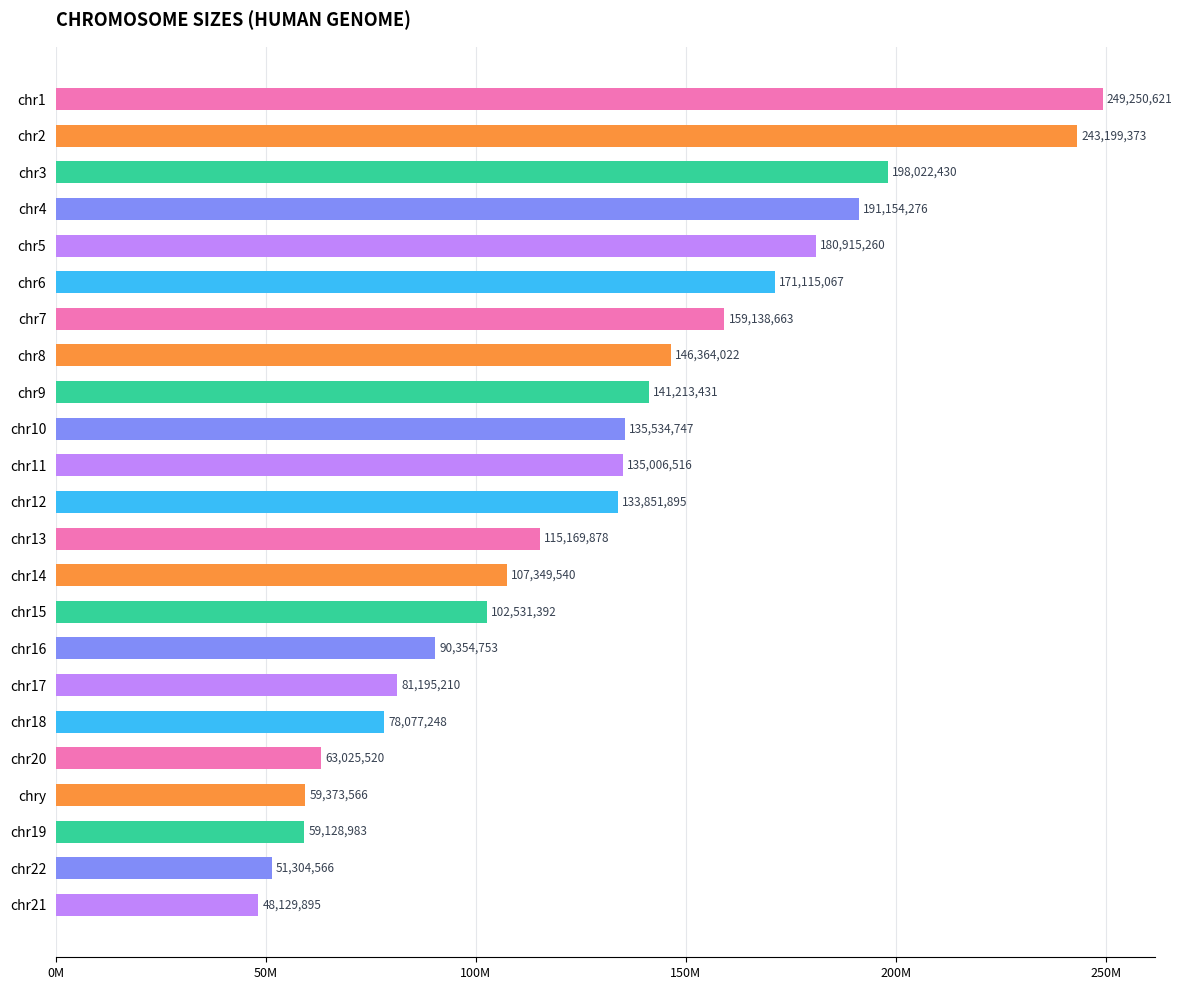

Are the bars grouped side by side (vs. stacked)?

No